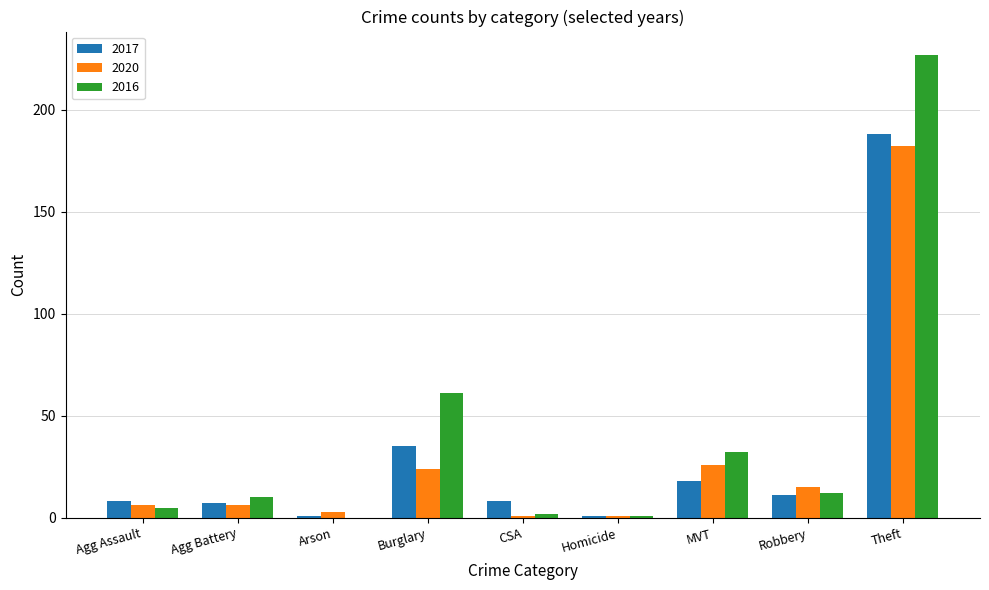

Is the value of 2020 at Agg Assault greater than the value of 2016 at Robbery?

No